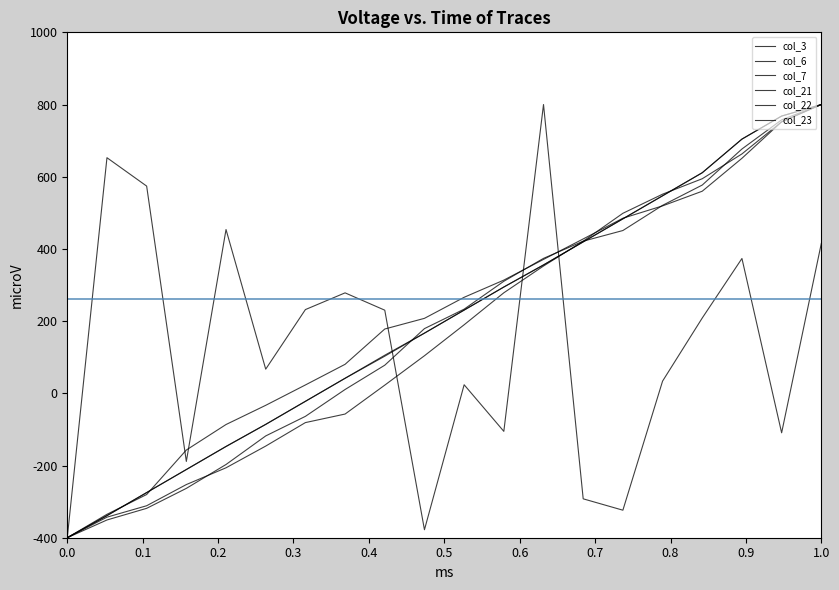

How many lines are shown in the chart?

6